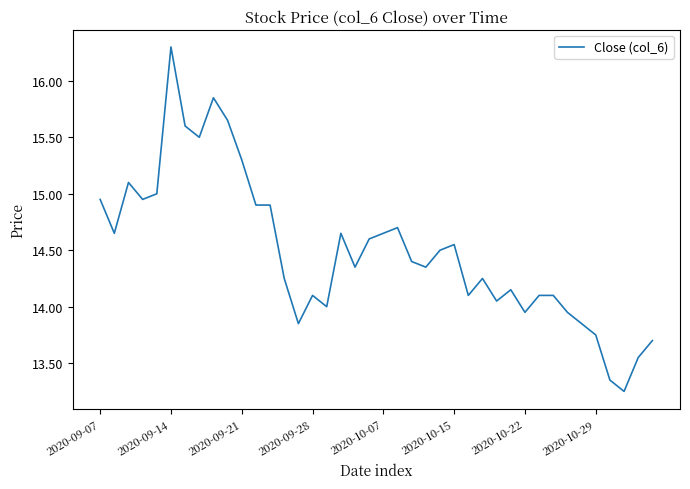

What is the sum of all values?

579.7